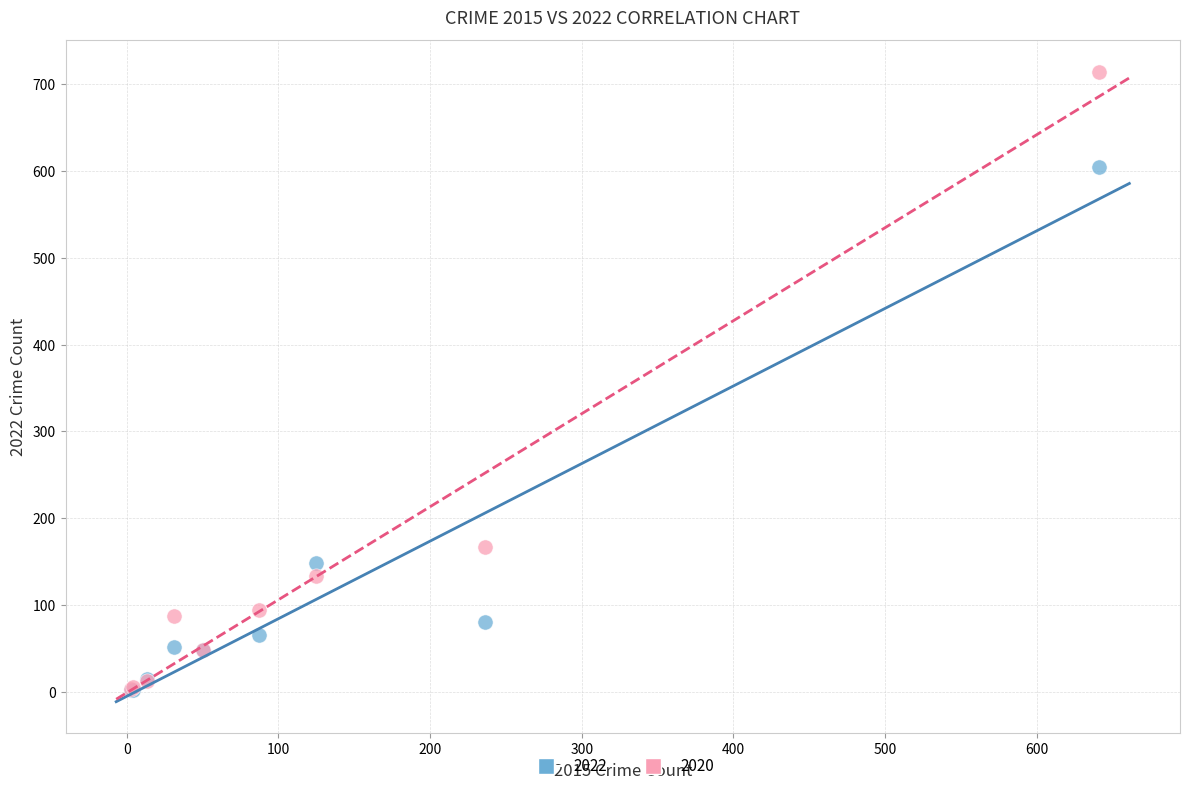

Across all series, what Y value is closest to 358?

167